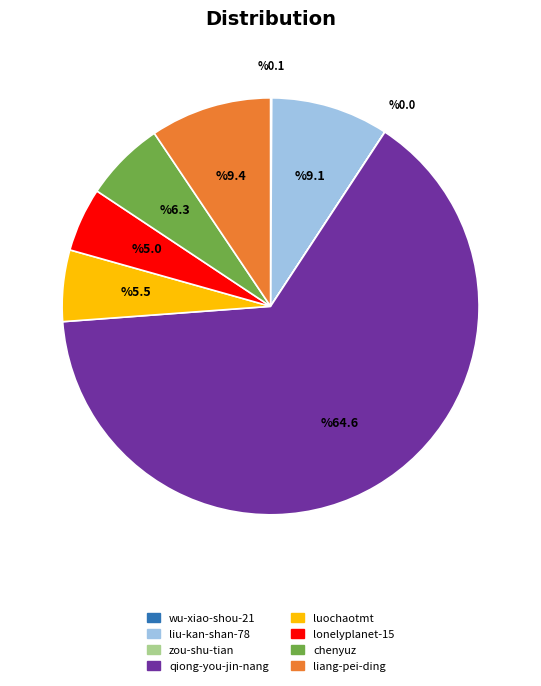

Which has a higher value, liu-kan-shan-78 or qiong-you-jin-nang?

qiong-you-jin-nang